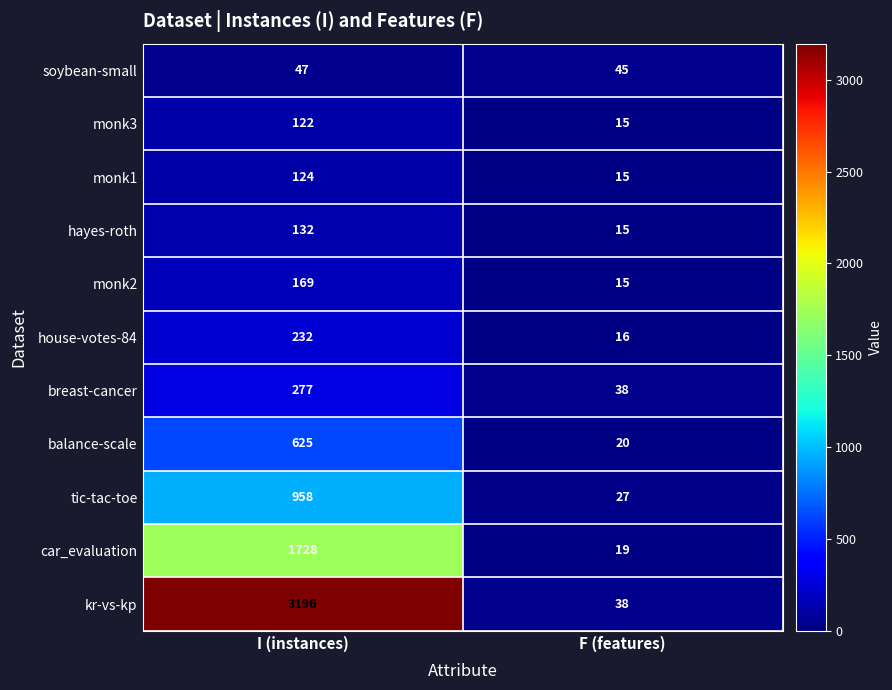

List the labels in order of monk2 value, smallest first.

F (features), I (instances)